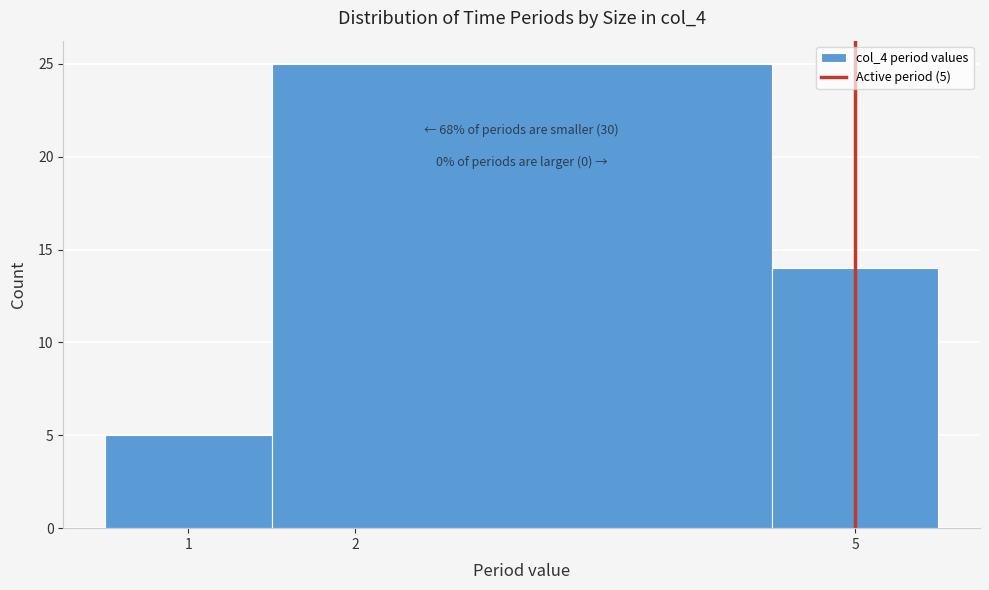

Which range on the x-axis has the tallest bar?

1.5 to 4.5